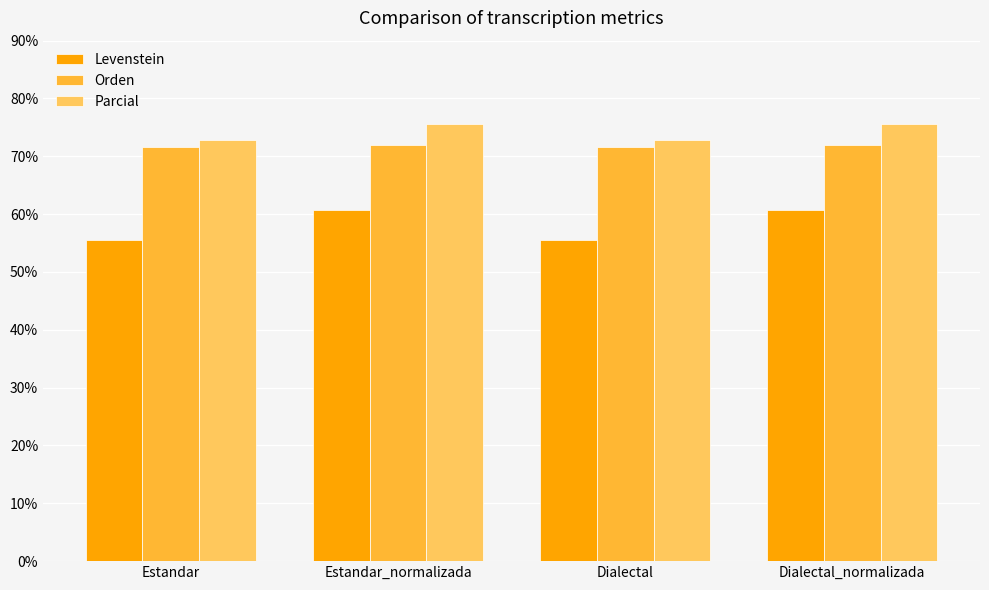

What is the difference between the Parcial values at Dialectal_normalizada and Estandar?

2.8